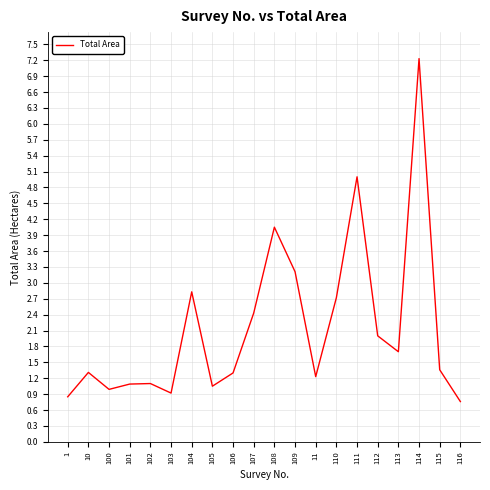

Does the chart display data point markers on the line(s)?

No